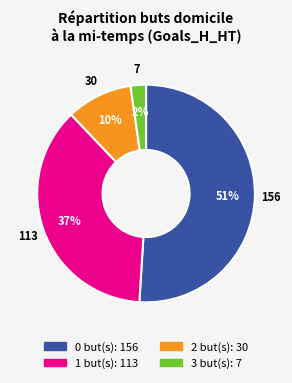

What percentage is the 3 slice, to the nearest percent?

2%